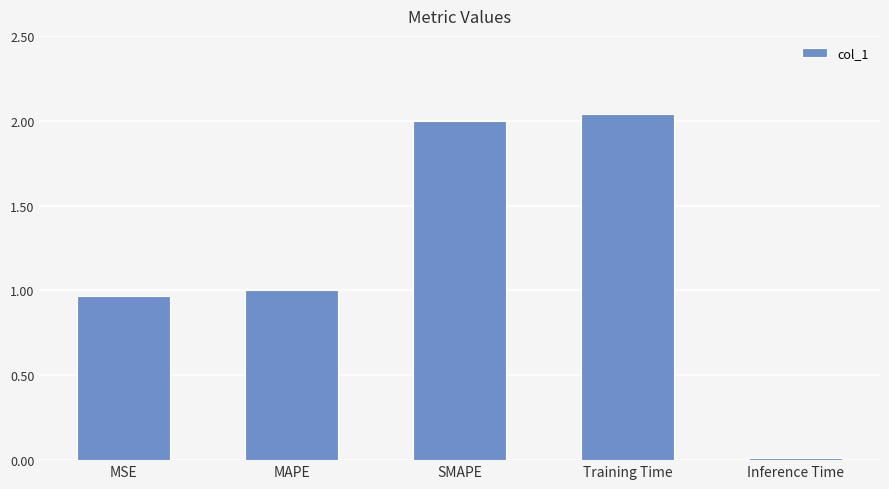

At which category does the chart reach its minimum across all series?

Inference Time